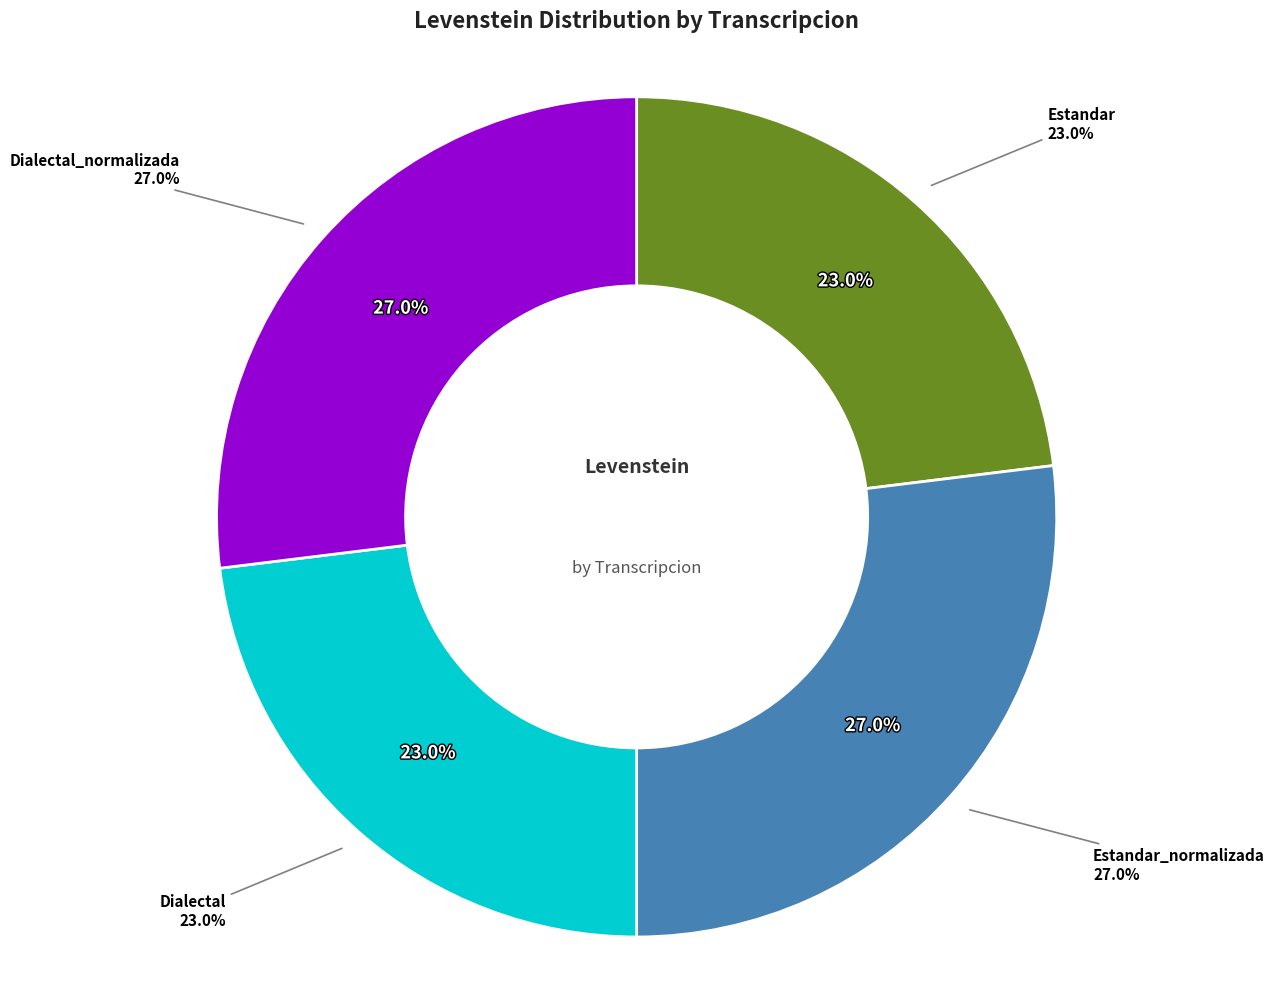

To the nearest percent, what percentage of the pie is Estandar_normalizada?

27%